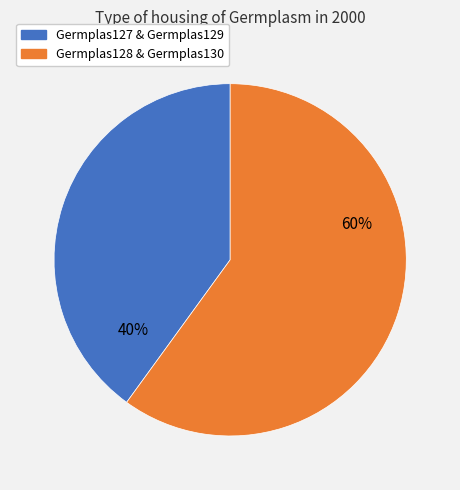

To the nearest percent, what is the average slice percentage?

50%